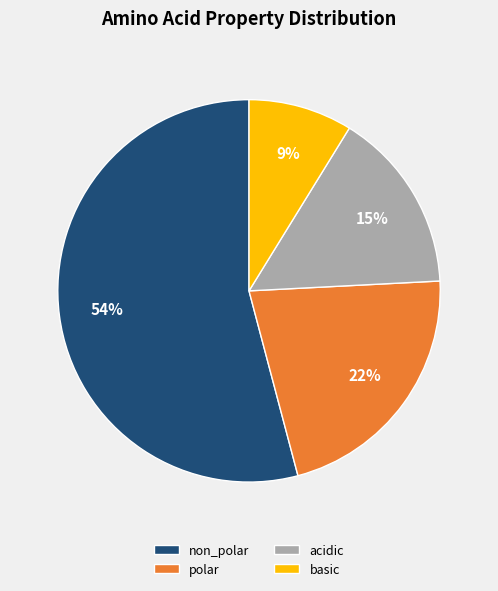

Rank the categories by value from highest to lowest.

non_polar, polar, acidic, basic